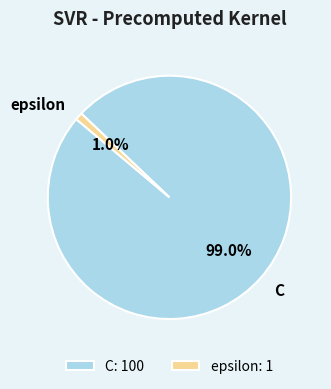

To the nearest percent, what is the difference between the C and epsilon slice percentages?

98%